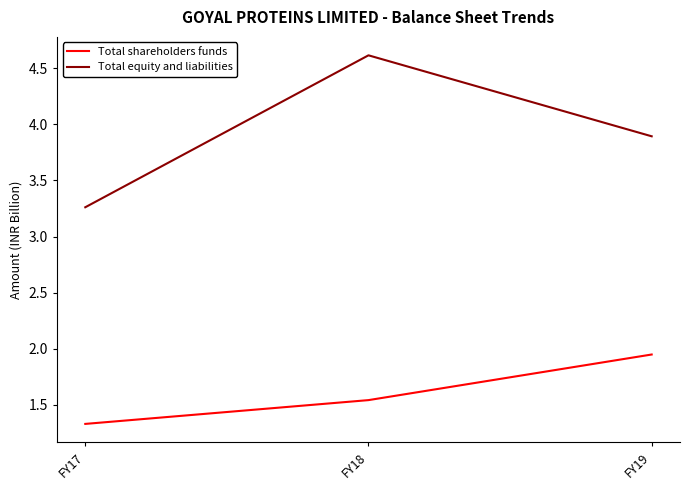

Does the chart display data point markers on the line(s)?

No